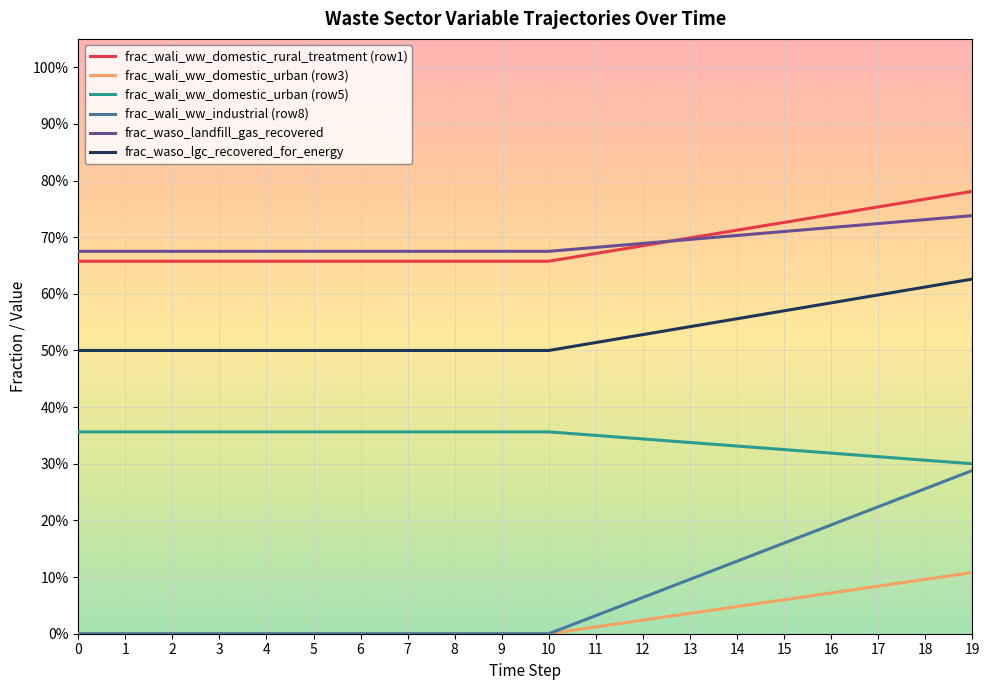

Reading left to right, transcribe all the data shown in this chart.

frac_wali_ww_domestic_rural_treatment (row1): 0.7	0.7	0.7	0.7	0.7	0.7	0.7	0.7	0.7	0.7	0.7	0.7	0.7	0.7	0.7	0.7	0.7	0.8	0.8	0.8
frac_wali_ww_domestic_urban (row3): 0.0	0.0	0.0	0.0	0.0	0.0	0.0	0.0	0.0	0.0	0.0	0.0	0.0	0.0	0.0	0.1	0.1	0.1	0.1	0.1
frac_wali_ww_domestic_urban (row5): 0.4	0.4	0.4	0.4	0.4	0.4	0.4	0.4	0.4	0.4	0.4	0.4	0.3	0.3	0.3	0.3	0.3	0.3	0.3	0.3
frac_wali_ww_industrial (row8): 0.0	0.0	0.0	0.0	0.0	0.0	0.0	0.0	0.0	0.0	0.0	0.0	0.1	0.1	0.1	0.2	0.2	0.2	0.3	0.3
frac_waso_landfill_gas_recovered: 0.7	0.7	0.7	0.7	0.7	0.7	0.7	0.7	0.7	0.7	0.7	0.7	0.7	0.7	0.7	0.7	0.7	0.7	0.7	0.7
frac_waso_lgc_recovered_for_energy: 0.5	0.5	0.5	0.5	0.5	0.5	0.5	0.5	0.5	0.5	0.5	0.5	0.5	0.5	0.6	0.6	0.6	0.6	0.6	0.6